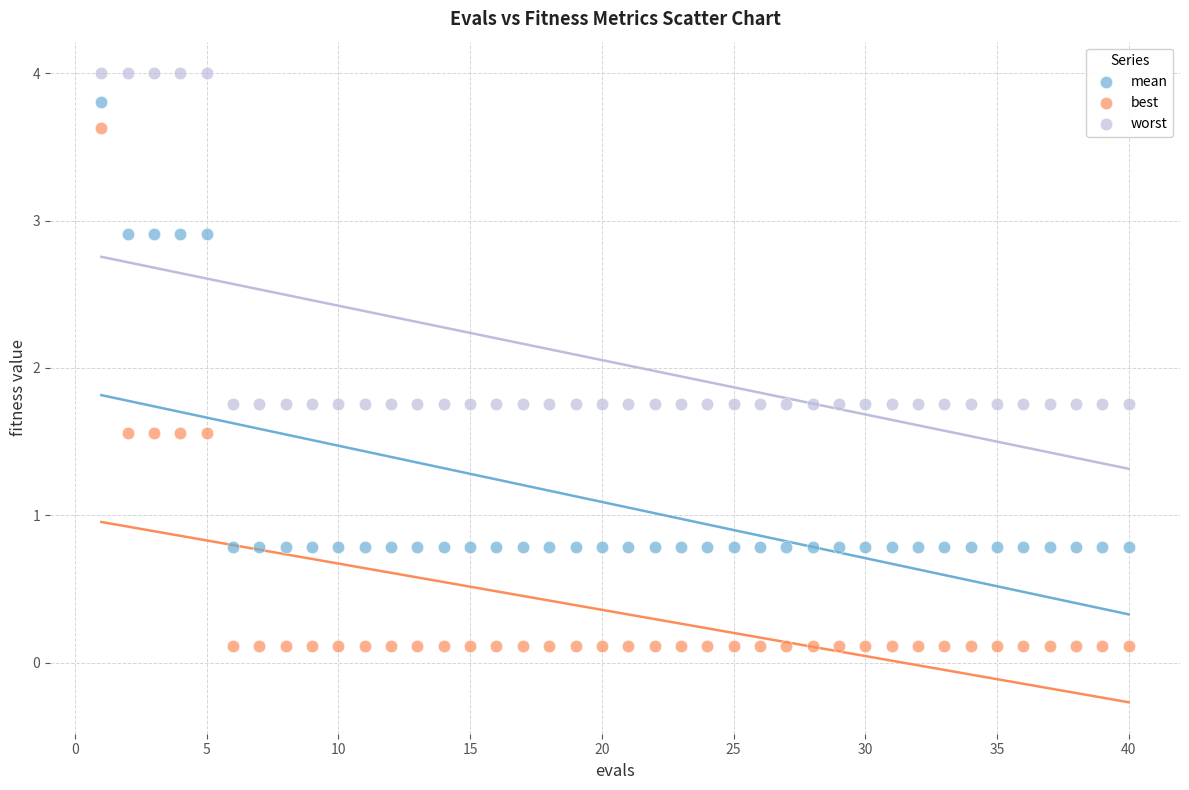

Which series reaches the maximum Y coordinate?

worst